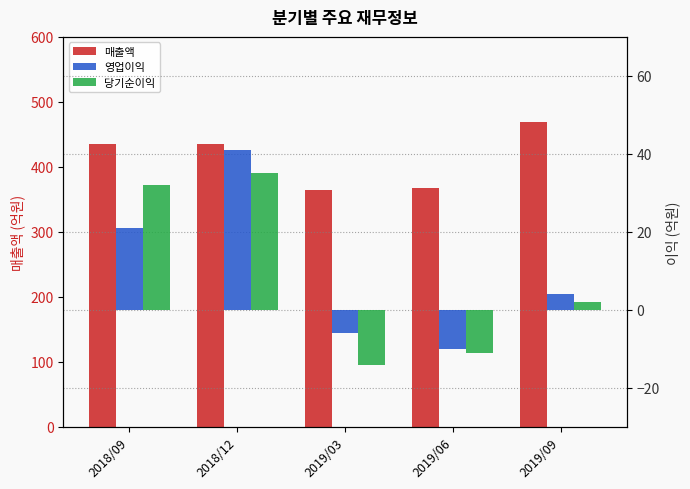

The value of 매출액 at 2019/03 is 543. True or false?

False